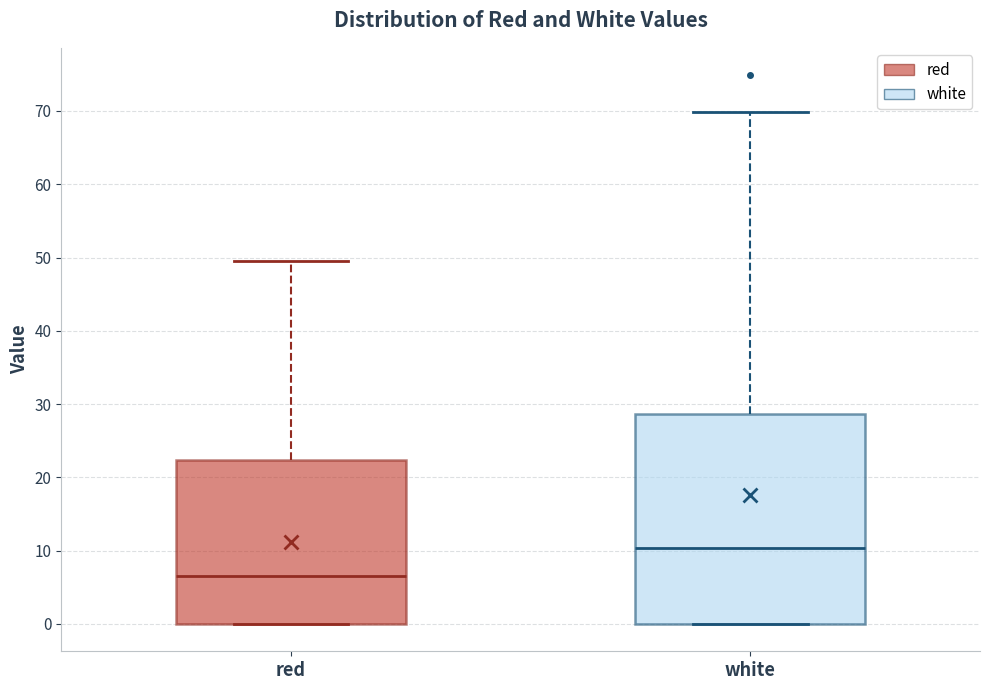

Which box's median line is the lowest?

red